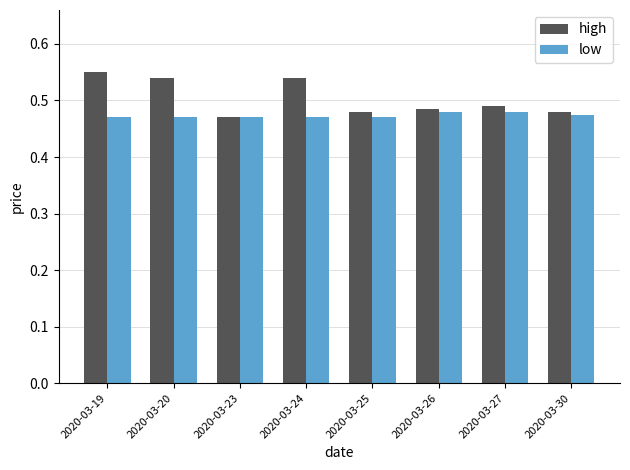

True or false: low has a value of 0.8 at 2020-03-30.

False